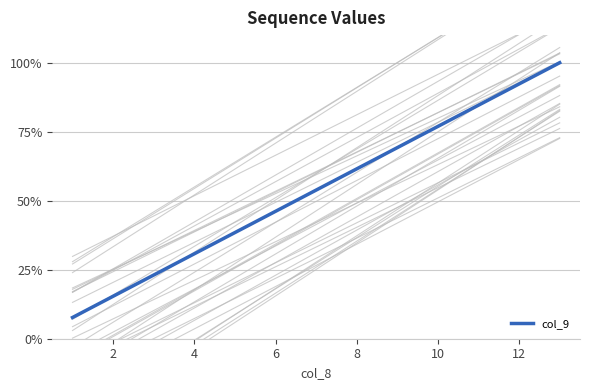

How many series are shown in this chart?

1